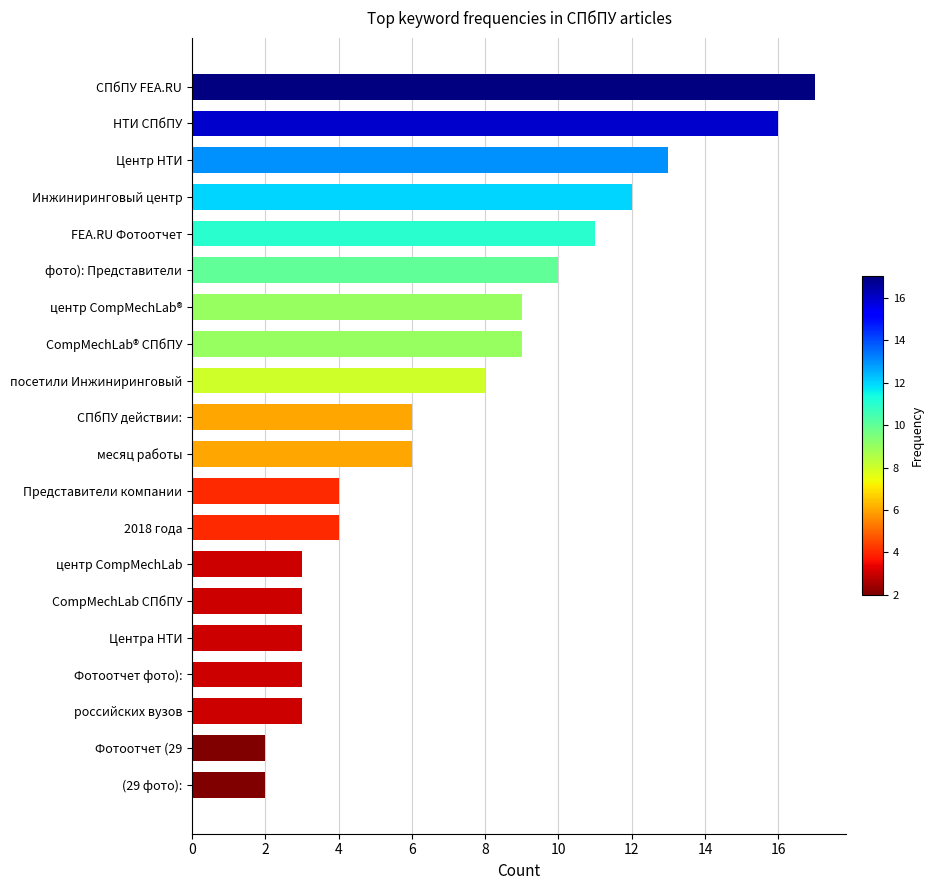

The chart shows a value of 2 at 2018 года. True or false?

False